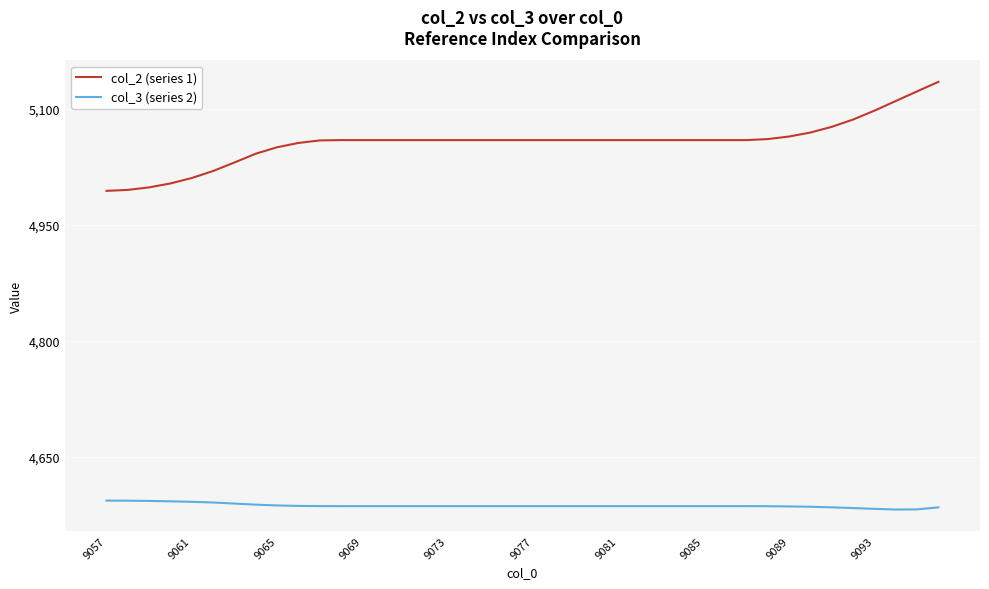

What is the greatest value displayed?

5134.8